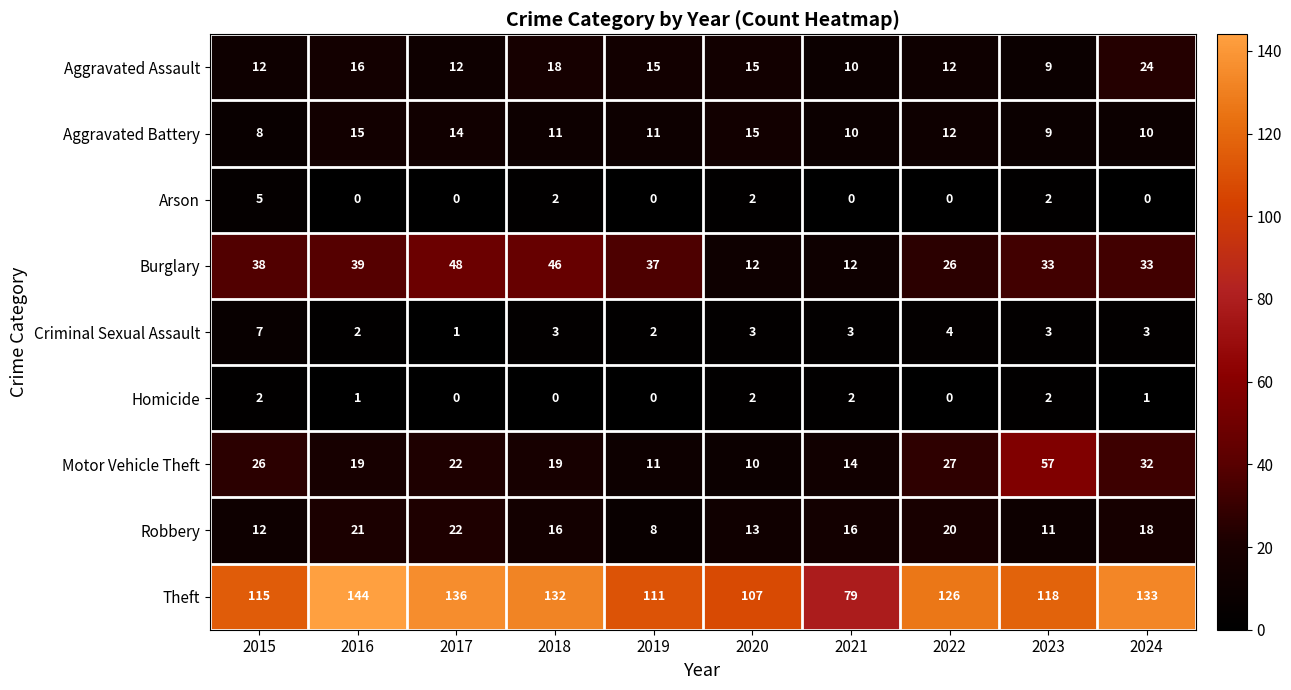

How many values in the Aggravated Battery series are below 11?

4